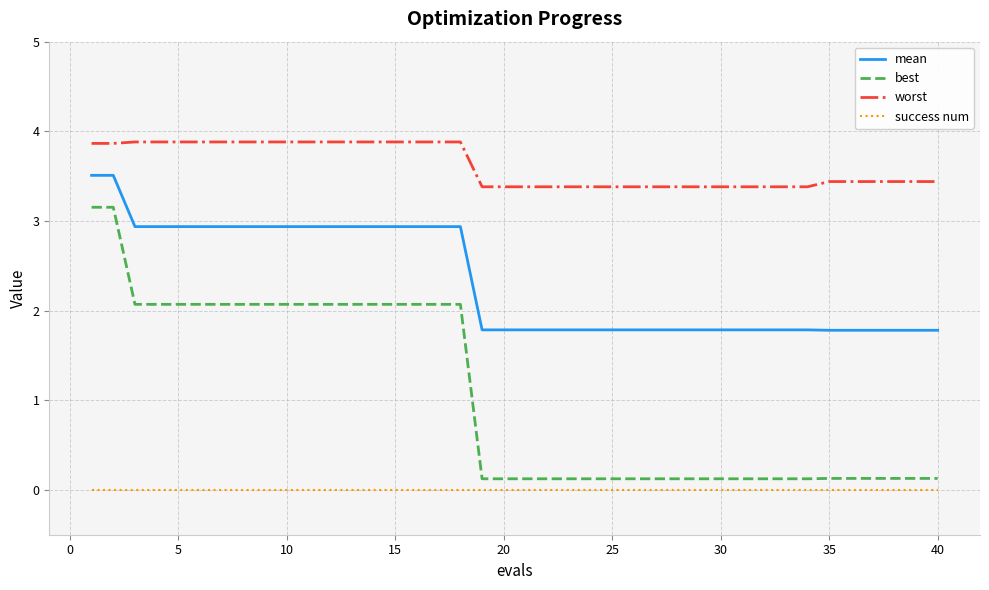

Which series has the widest spread of values?

best